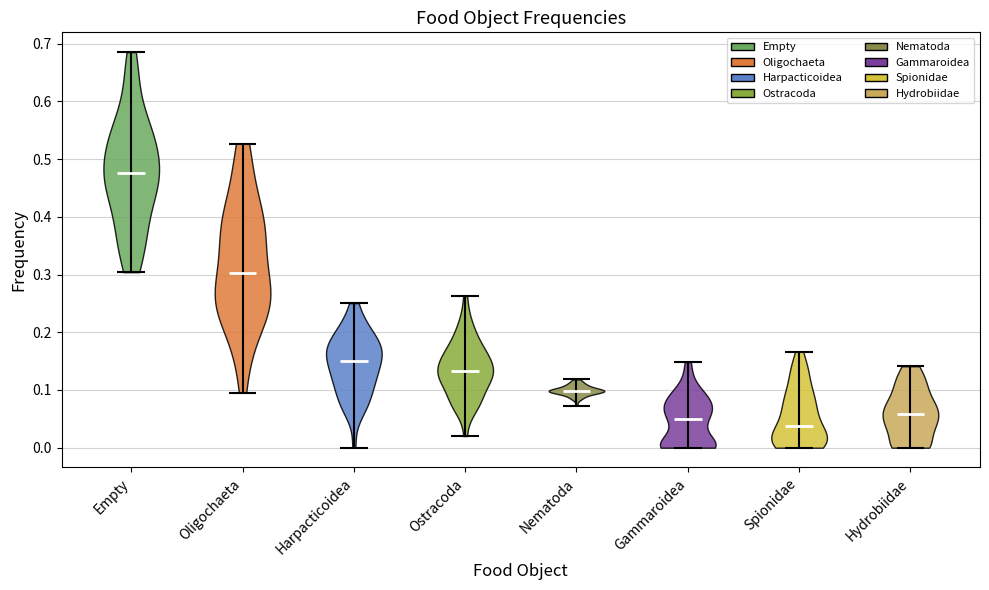

Reading left to right, read every violin against the y-axis: where its median line is, and the lowest and highest points it reaches. The values are not printed on the chart, so give them approximately, as read against the axis.

Empty: median line 0.48, lowest point 0.30, highest point 0.69
Oligochaeta: median line 0.30, lowest point 0.10, highest point 0.53
Harpacticoidea: median line 0.15, lowest point 0.00, highest point 0.25
Ostracoda: median line 0.13, lowest point 0.02, highest point 0.26
Nematoda: median line 0.10, lowest point 0.07, highest point 0.12
Gammaroidea: median line 0.05, lowest point 0.00, highest point 0.15
Spionidae: median line 0.04, lowest point 0.00, highest point 0.17
Hydrobiidae: median line 0.06, lowest point 0.00, highest point 0.14